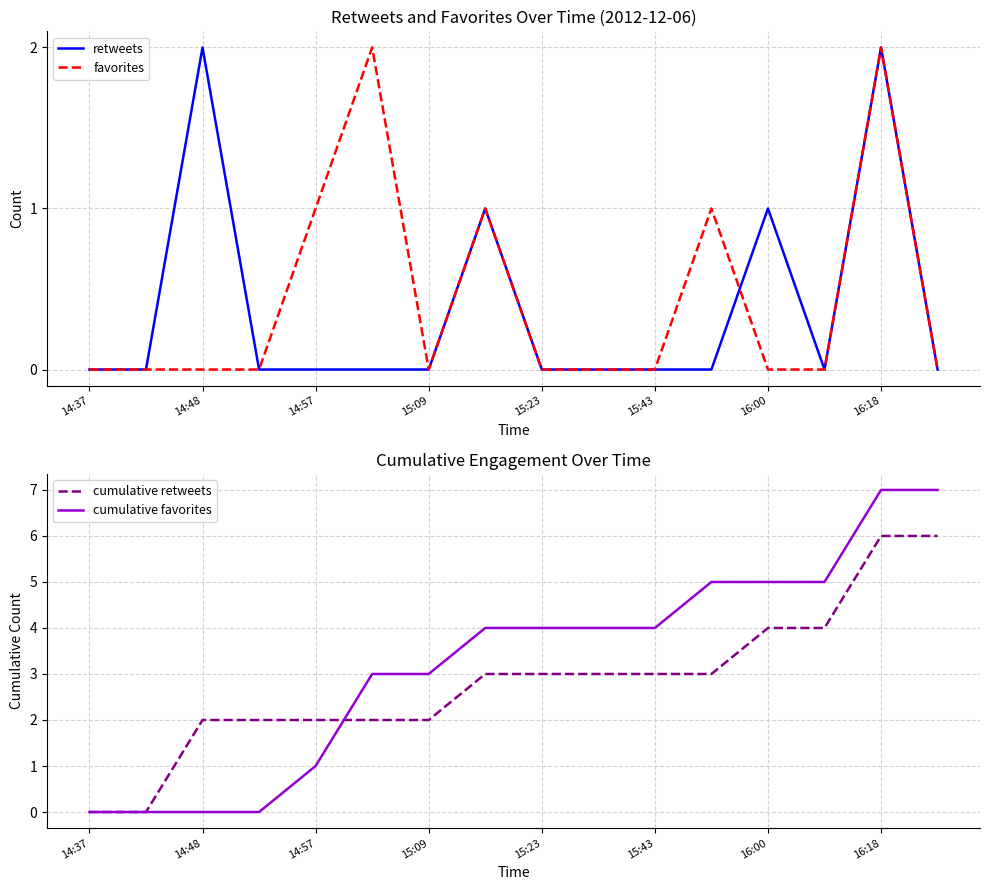

How many interior local valleys does the retweets series have?

1